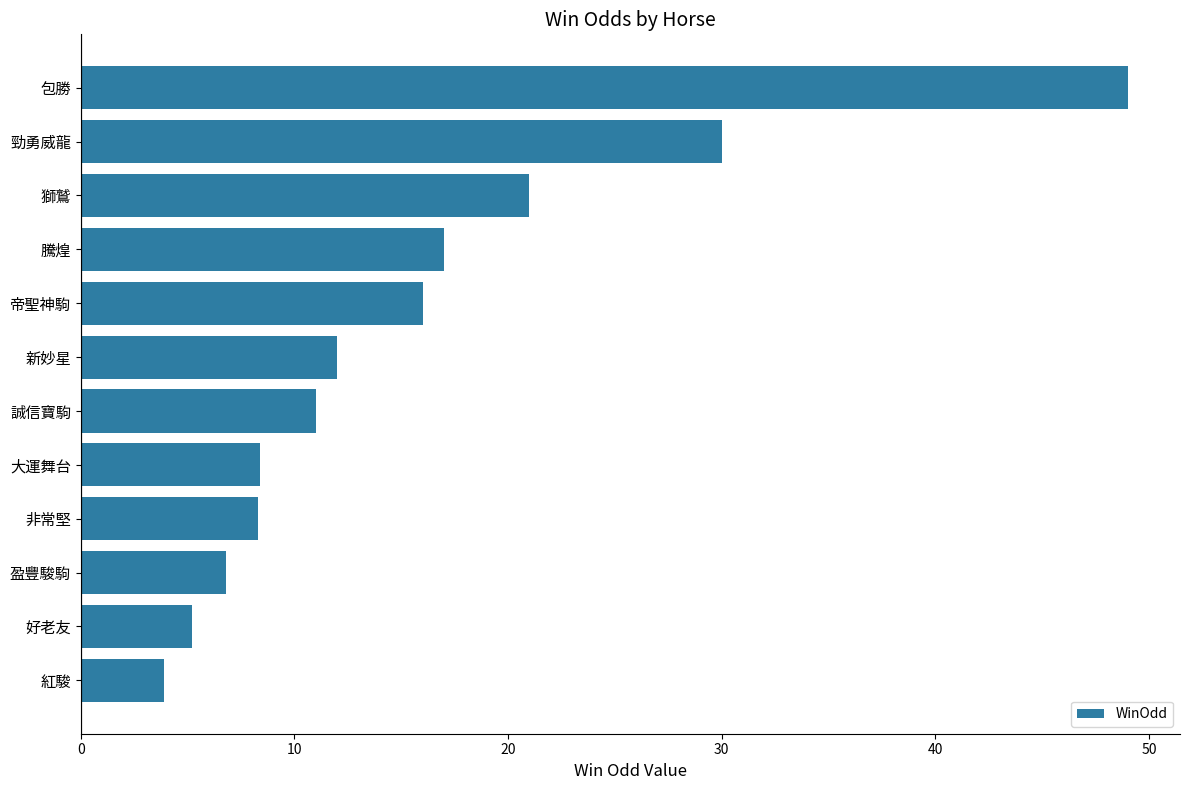

Read the value at 非常堅.

8.3